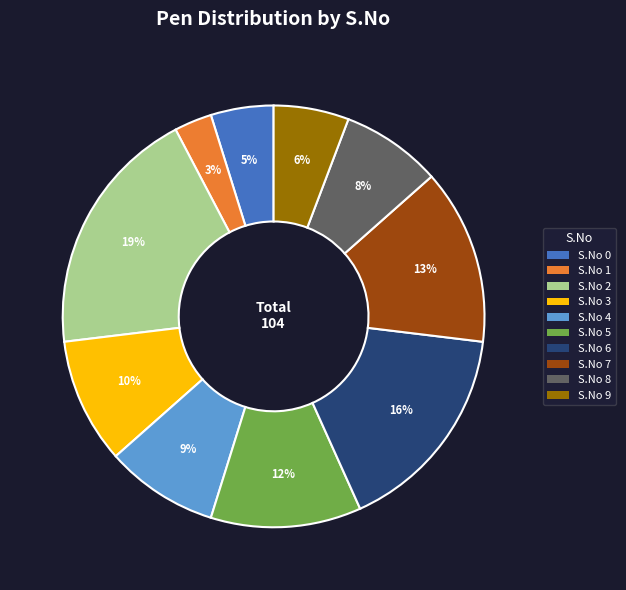

Is the sum of S.No 4 and S.No 6 greater than half?

No